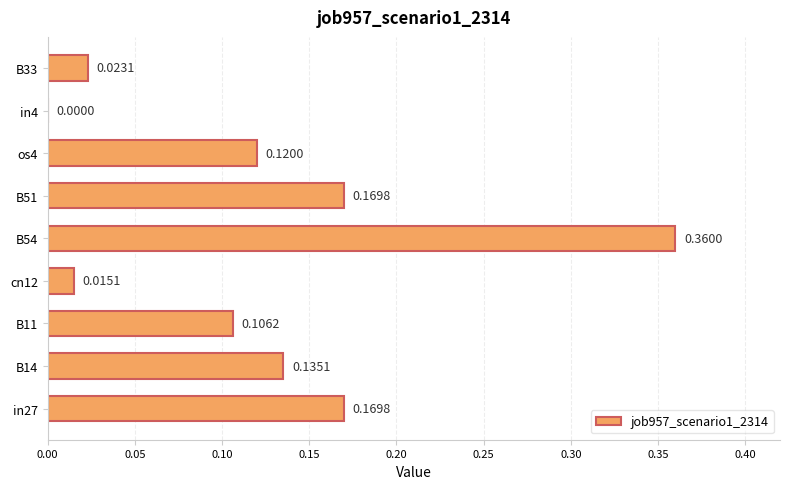

What is the sum of the values at B54 and B51?

0.5